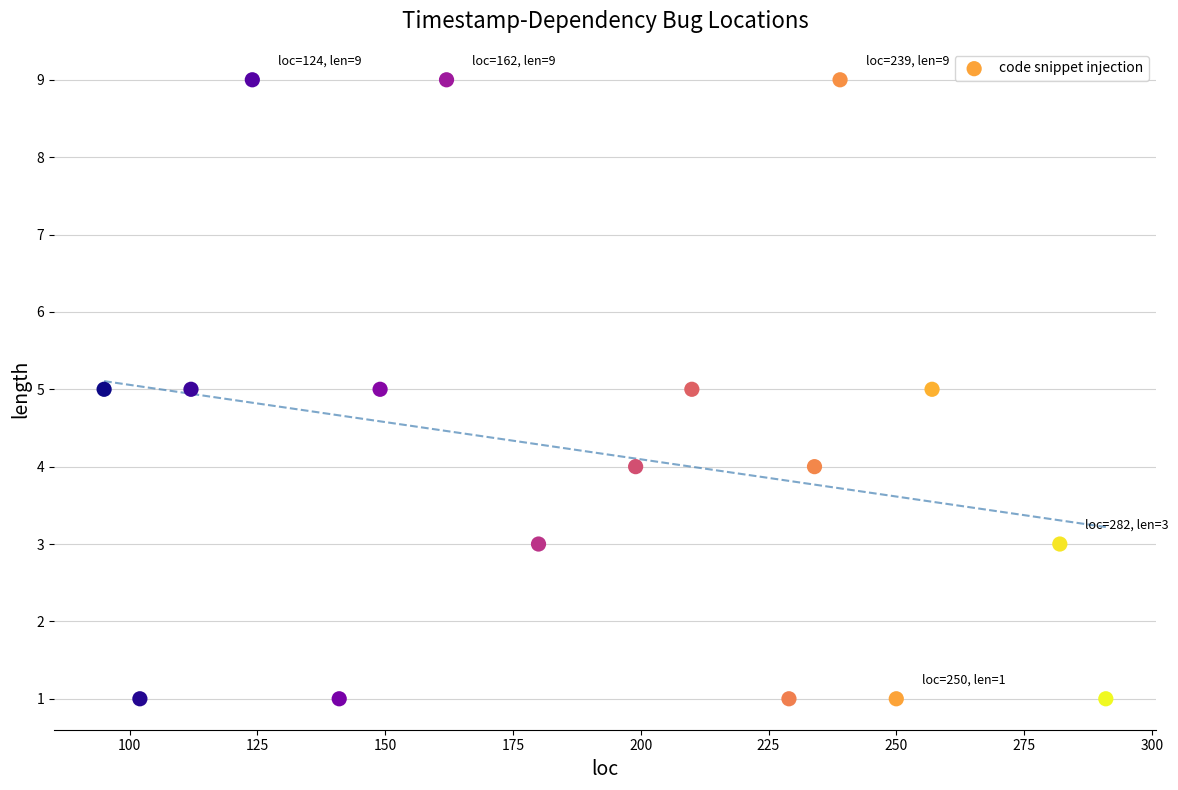

What is the range of X values (max minus min)?

196